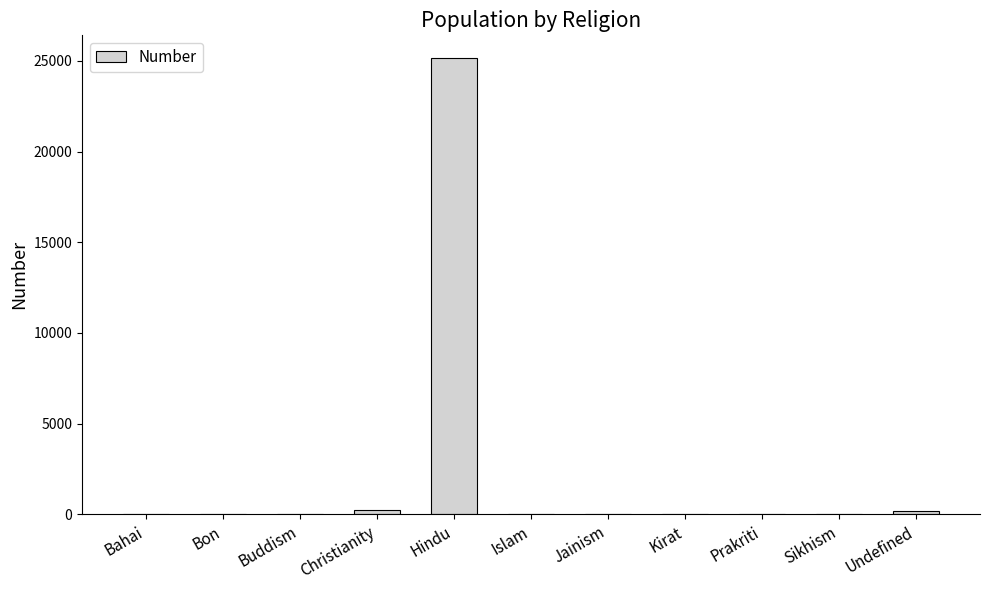

The value at Kirat is 9928. True or false?

False